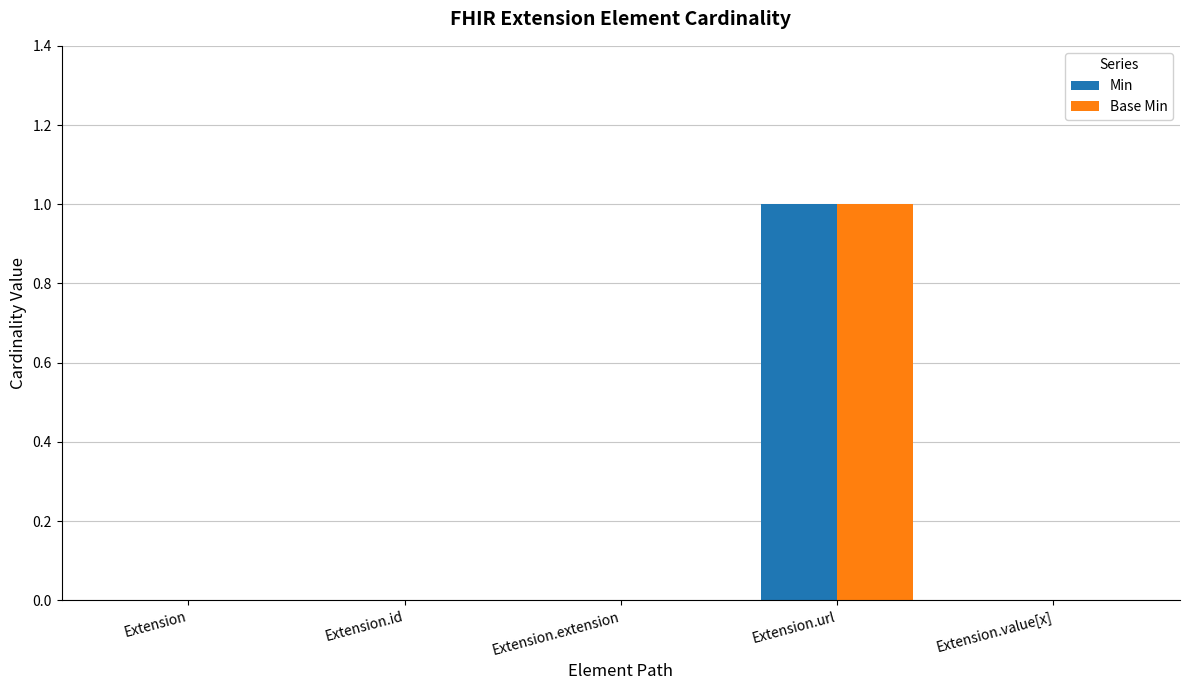

The Base Min series shows 0 at Extension. True or false?

True